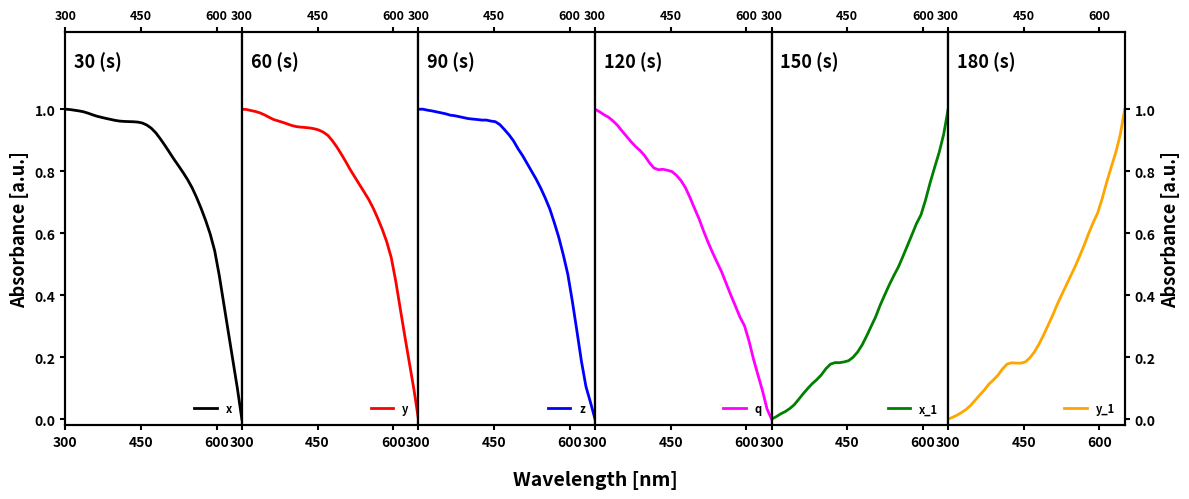

Count the number of data series in this chart.

6